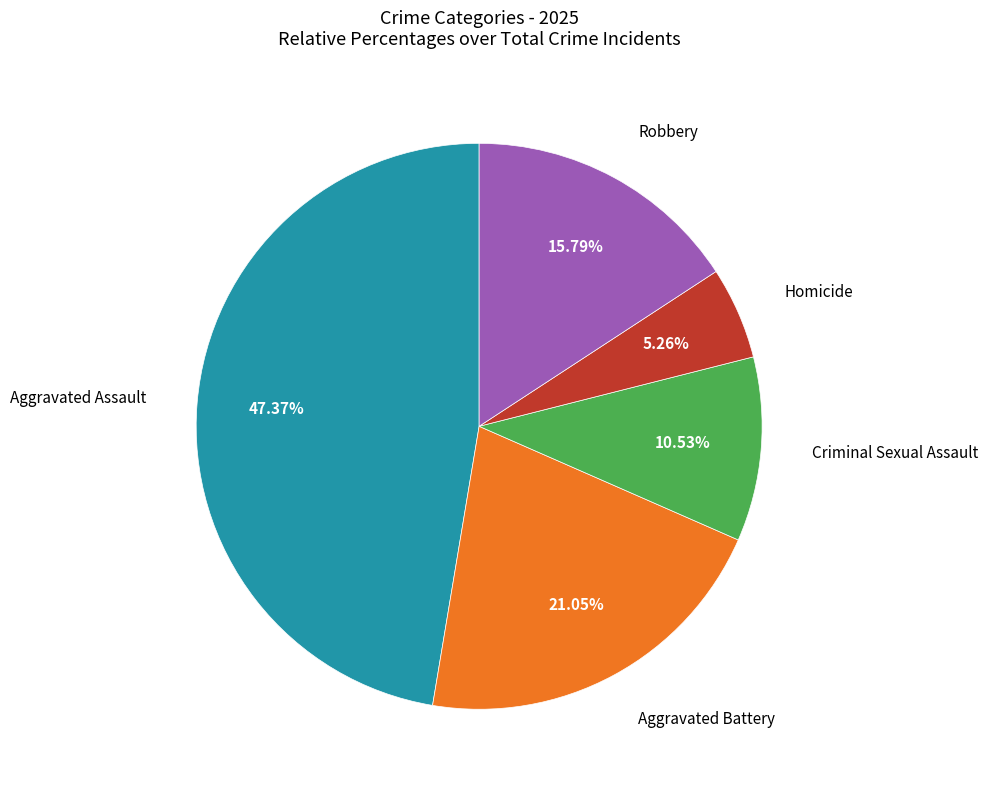

To the nearest percent, what is the average slice percentage?

20%